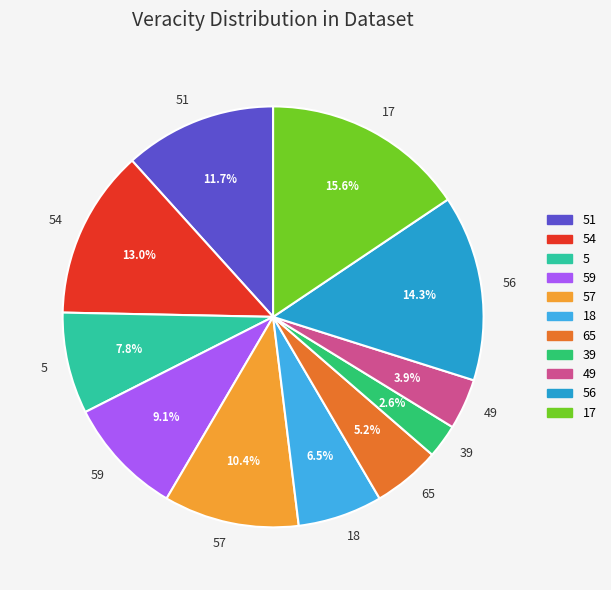

What is the ratio of the value at 39 to the value at 17?

0.2